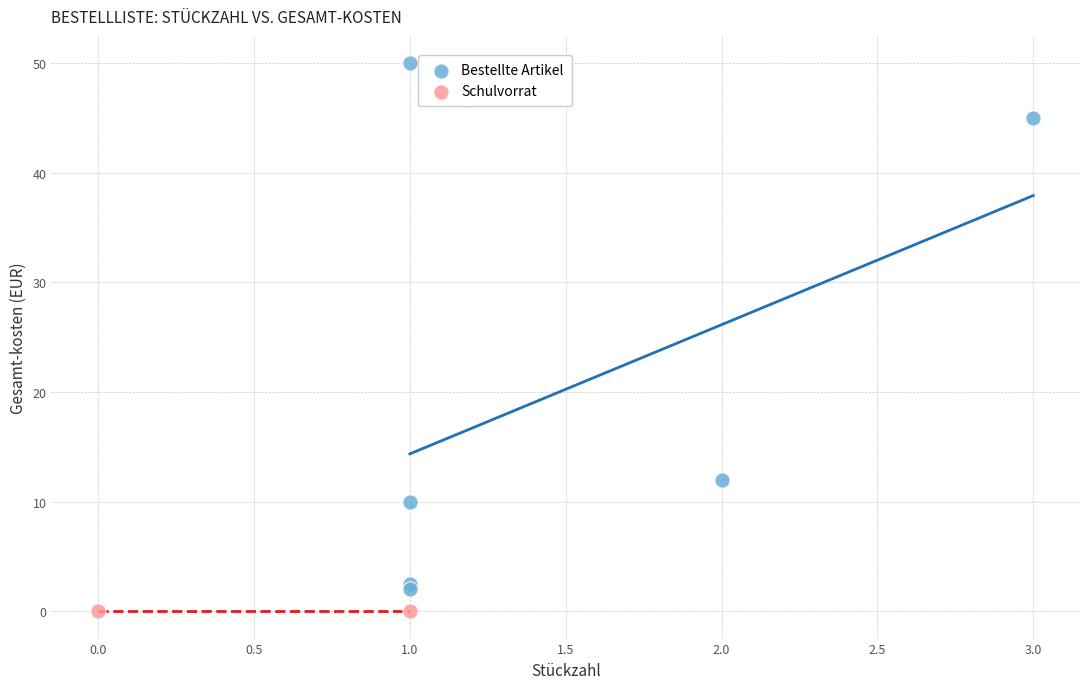

Which series contains the lowest Y value?

Schulvorrat